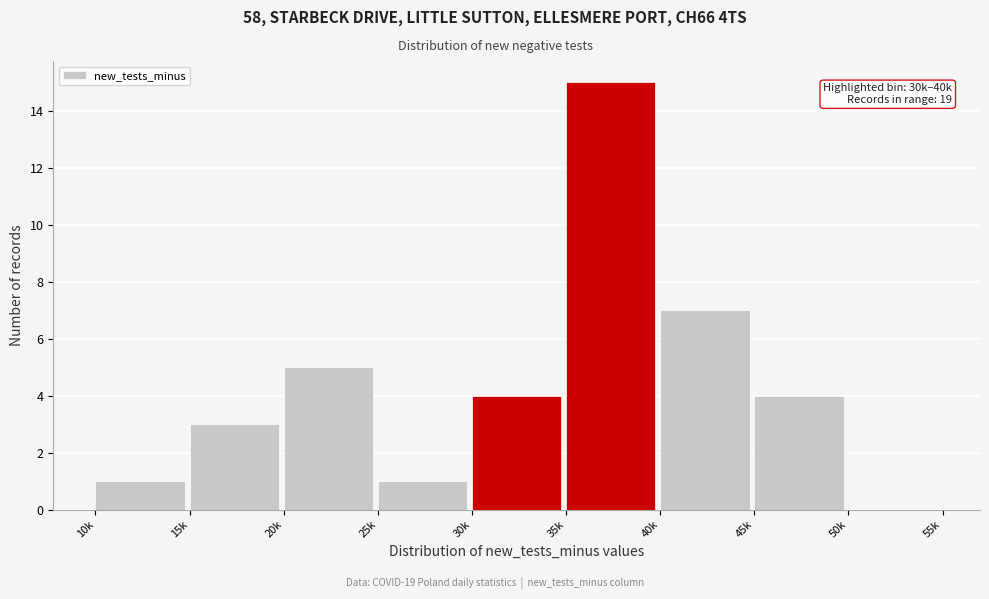

Reading right to left, what are all the values shown in this chart?

50k=0	45k=4	40k=7	35k=15	30k=4	25k=1	20k=5	15k=3	10k=1